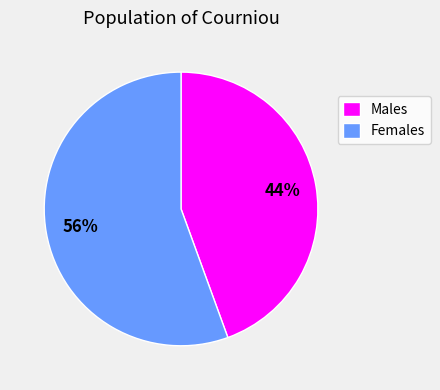

True or false: Females accounts for 56% of the total.

True